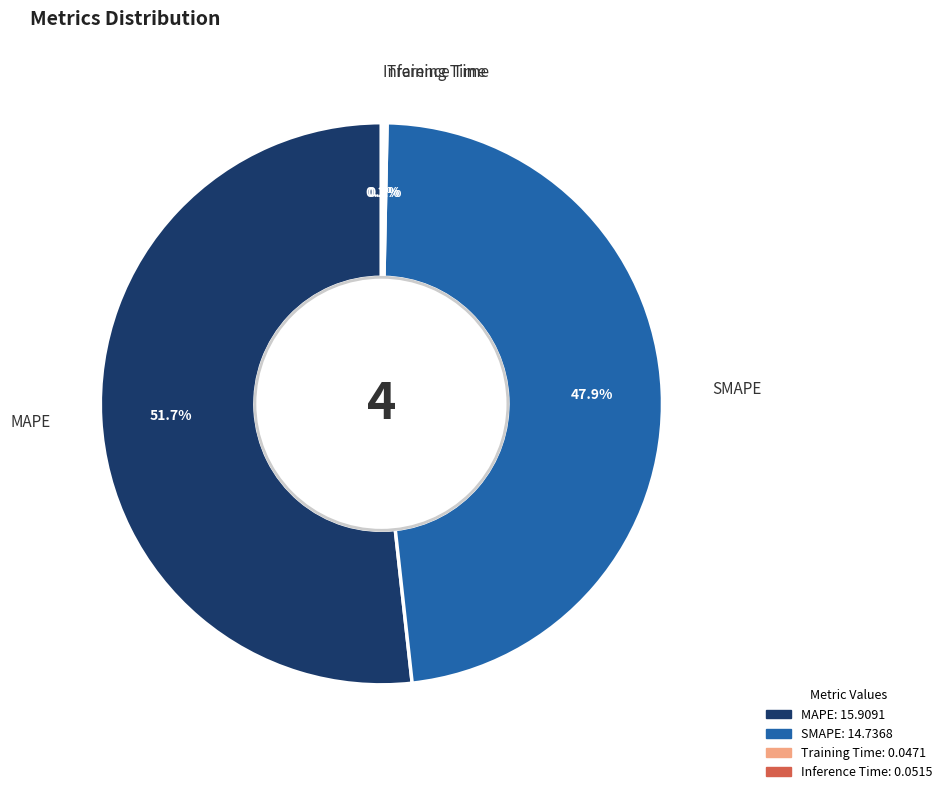

Which category has the biggest portion of the pie?

MAPE